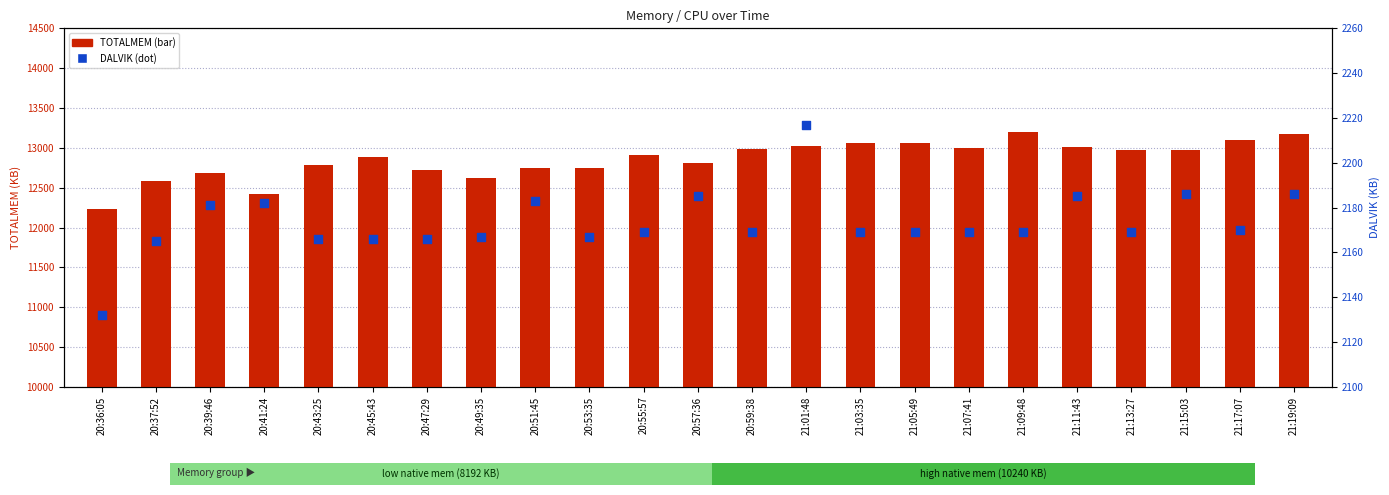

Which series has the largest total across all categories?

TOTALMEM